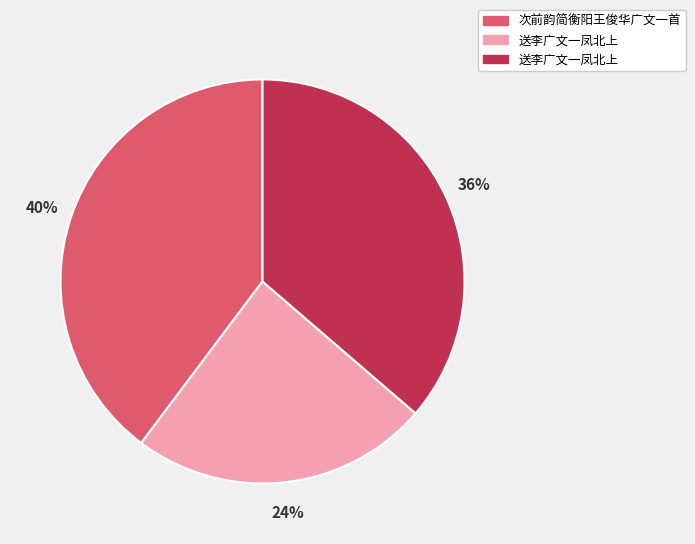

To the nearest percent, what is the difference between the largest and smallest slice percentages?

16%